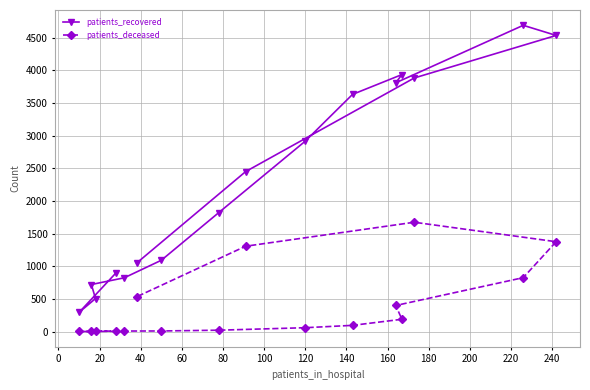

What is the maximum value shown in the chart?

4687